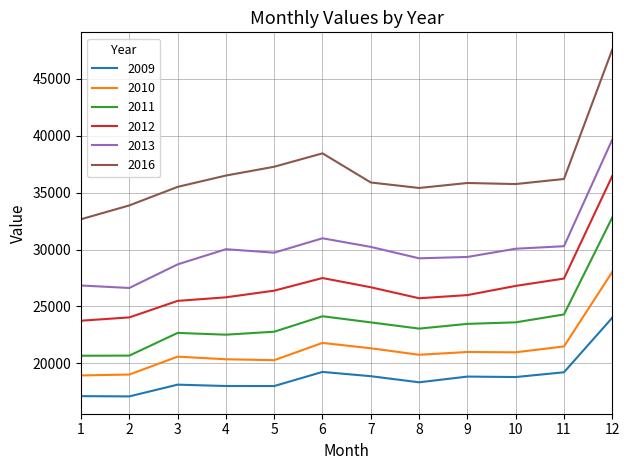

Which series has the largest range (max minus min)?

2016